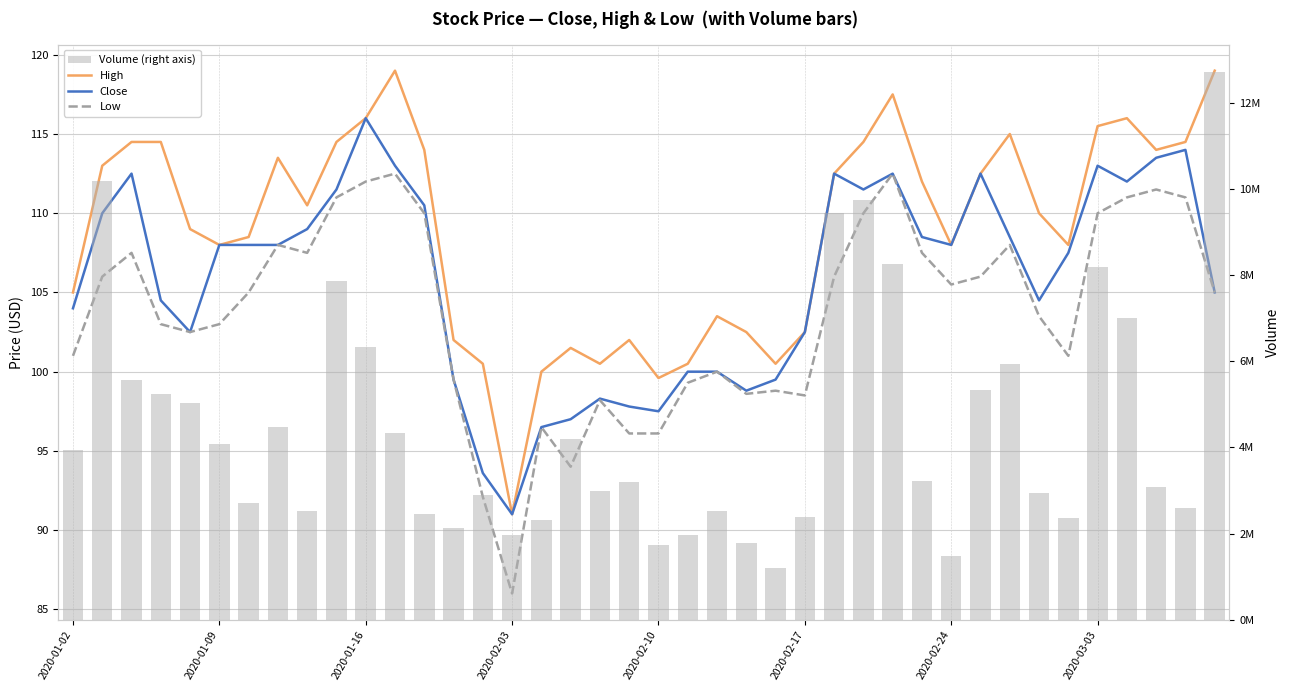

Reading left to right, list all the values displayed in this chart.

High: 105.0	113.0	114.5	114.5	109.0	108.0	108.5	113.5	110.5	114.5	116.0	119.0	114.0	102.0	100.5	91.0	100.0	101.5	100.5	102.0	99.6	100.5	103.5	102.5	100.5	102.5	112.5	114.5	117.5	112.0	108.0	112.5	115.0	110.0	108.0	115.5	116.0	114.0	114.5	119.0
Close: 104.0	110.0	112.5	104.5	102.5	108.0	108.0	108.0	109.0	111.5	116.0	113.0	110.5	99.5	93.6	91.0	96.5	97.0	98.3	97.8	97.5	100.0	100.0	98.8	99.5	102.5	112.5	111.5	112.5	108.5	108.0	112.5	108.5	104.5	107.5	113.0	112.0	113.5	114.0	105.0
Low: 101.0	106.0	107.5	103.0	102.5	103.0	105.0	108.0	107.5	111.0	112.0	112.5	110.0	99.5	92.1	86.0	96.5	94.0	98.2	96.1	96.1	99.3	100.0	98.6	98.8	98.5	106.0	110.0	112.5	107.5	105.5	106.0	108.0	103.5	101.0	110.0	111.0	111.5	111.0	105.0
Volume (right axis): 3948615.0	10191243.0	5571127.0	5250418.0	5022432.0	4088008.0	2716275.0	4476382.0	2532500.0	7859088.0	6338759.0	4337060.0	2449314.0	2135275.0	2891073.0	1962190.0	2320969.0	4184806.0	2990614.0	3205185.0	1723300.0	1958124.0	2533000.0	1771020.0	1196191.0	2388394.0	9446722.0	9738500.0	8260462.0	3224932.0	1470983.0	5332248.0	5933397.0	2947913.0	2354150.0	8188444.0	6998101.0	3075165.0	2587182.0	12725070.0